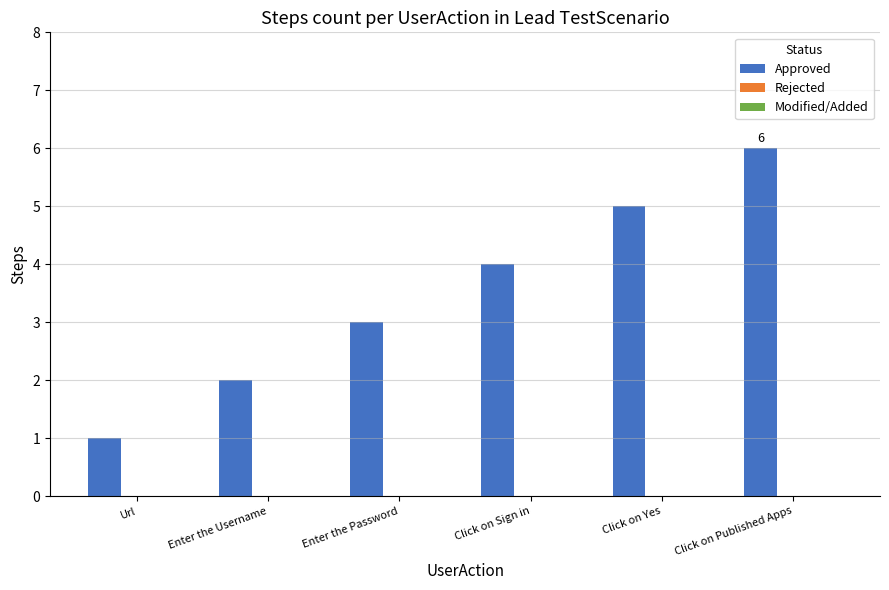

What is the label of the 3rd bar from the left?

Enter the Password